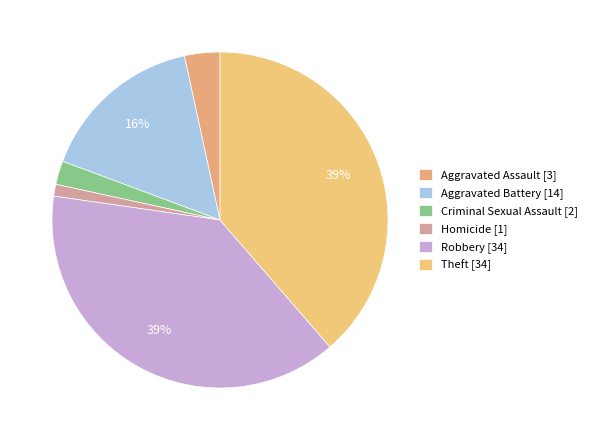

Between Criminal Sexual Assault and Homicide, which is larger?

Criminal Sexual Assault